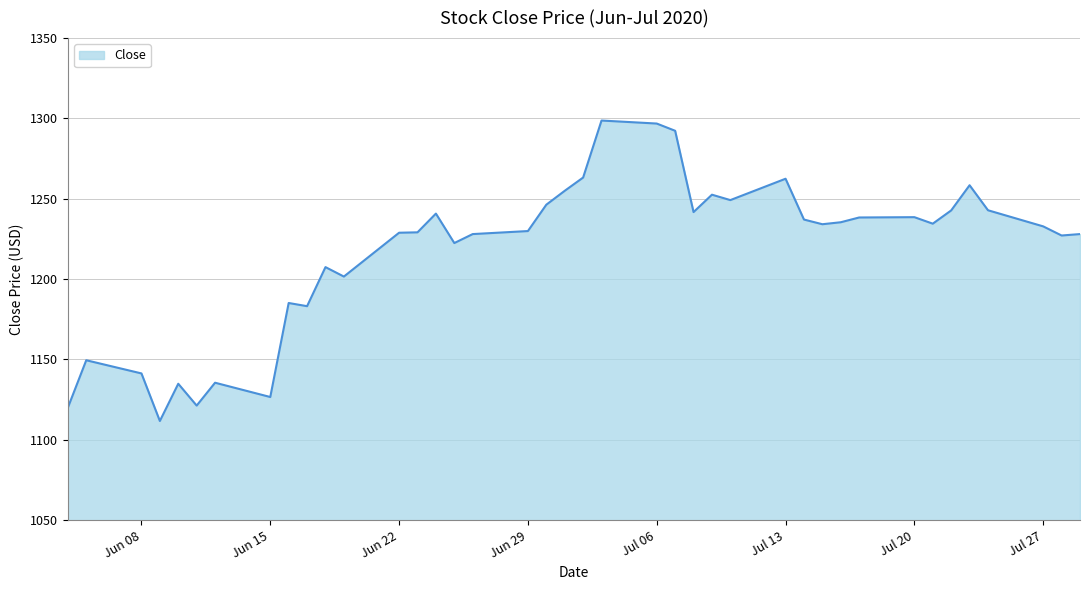

What is the greatest value displayed?

1298.7